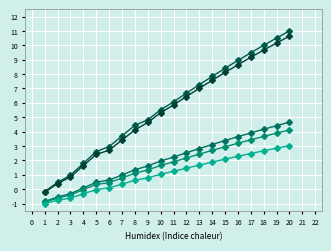

At which category is the sum across all series the highest?

20